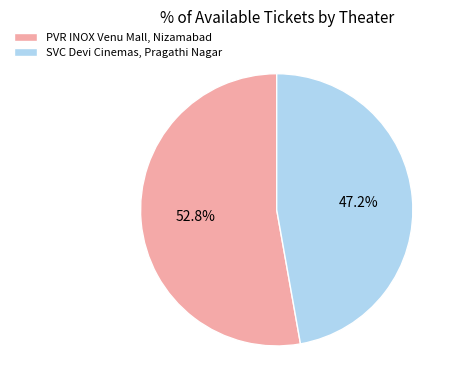

Which slice is the smallest?

SVC Devi Cinemas, Pragathi Nagar